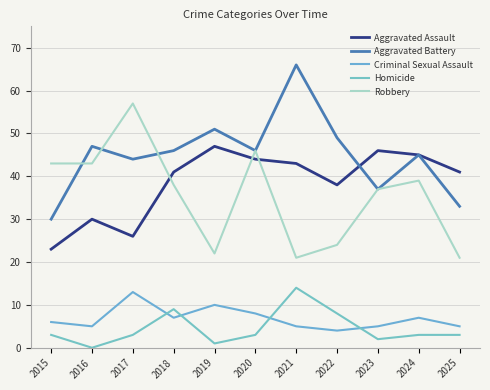

What are all the series names shown in the legend?

Aggravated Assault, Aggravated Battery, Criminal Sexual Assault, Homicide, Robbery